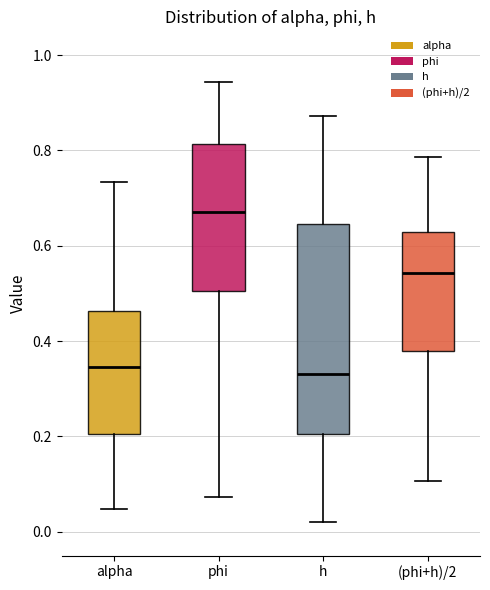

Reading left to right, read every box against the y-axis: the position of its median line, the range the box covers, and the ends of its whiskers. The values are not printed on the chart, so give them approximately, as read against the axis.

alpha: median 0.34, box 0.20 to 0.46, whiskers 0.04 to 0.74
phi: median 0.68, box 0.50 to 0.82, whiskers 0.08 to 0.94
h: median 0.34, box 0.20 to 0.64, whiskers 0.02 to 0.88
(phi+h)/2: median 0.54, box 0.38 to 0.62, whiskers 0.10 to 0.78